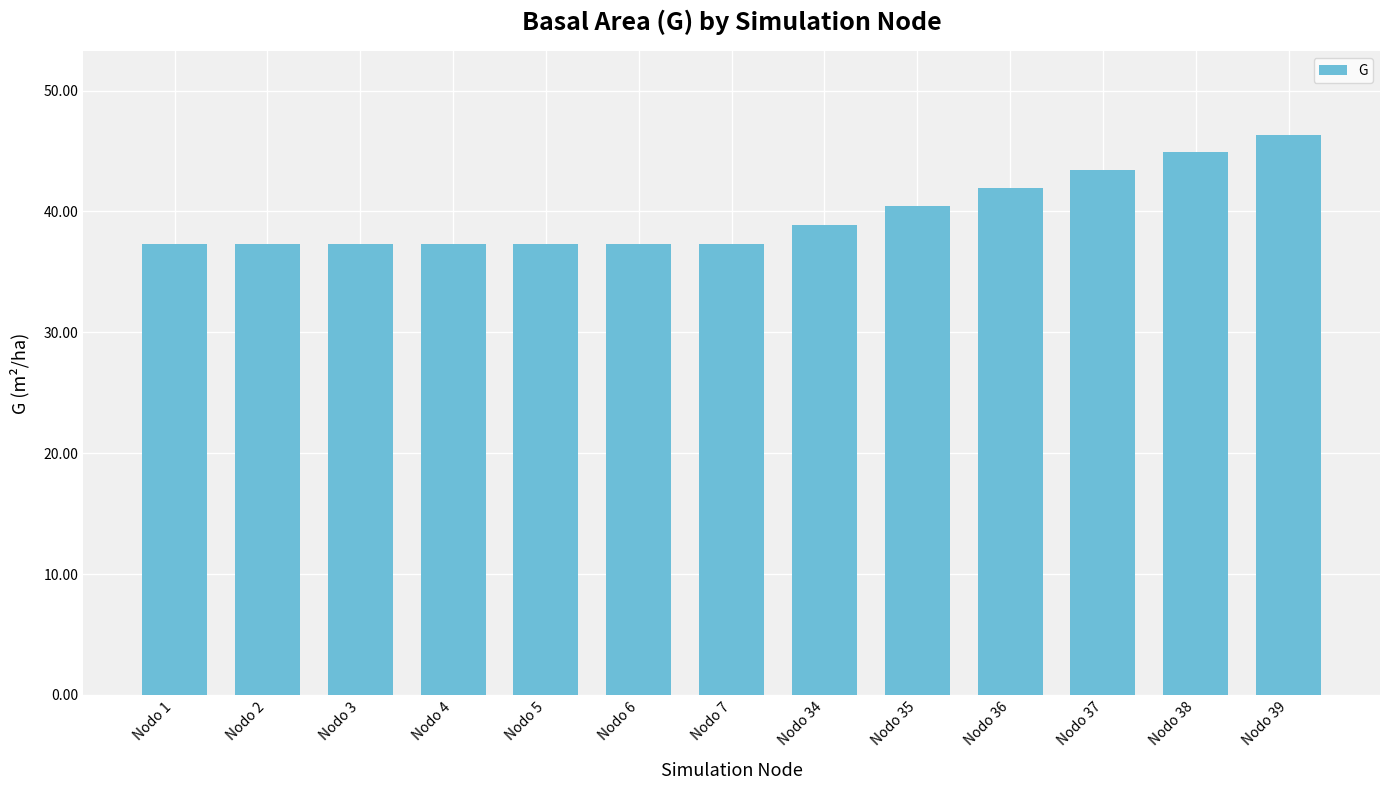

Is it true that the value at Nodo 39 is 46.3?

True